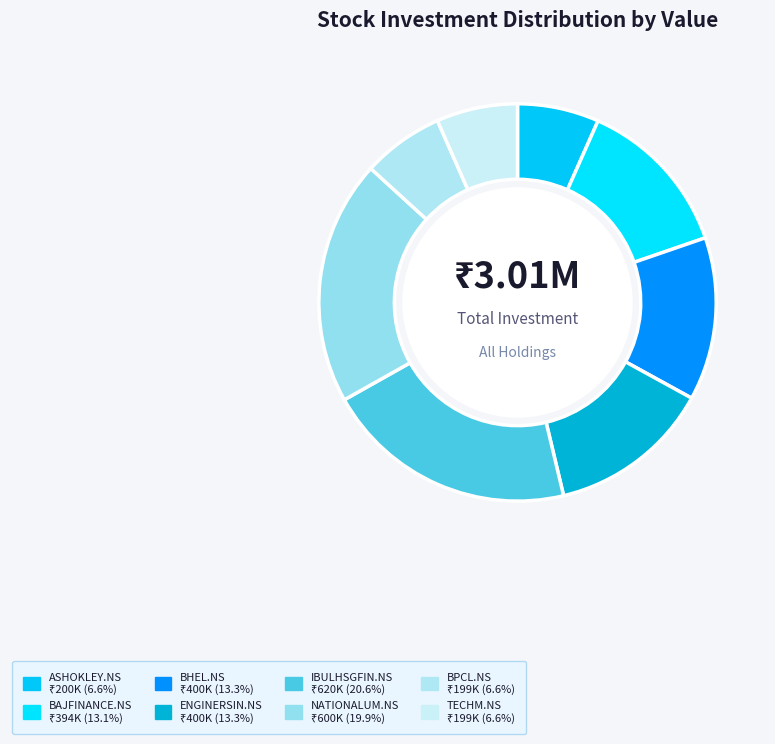

Does TECHM.NS represent more than half of the total?

No